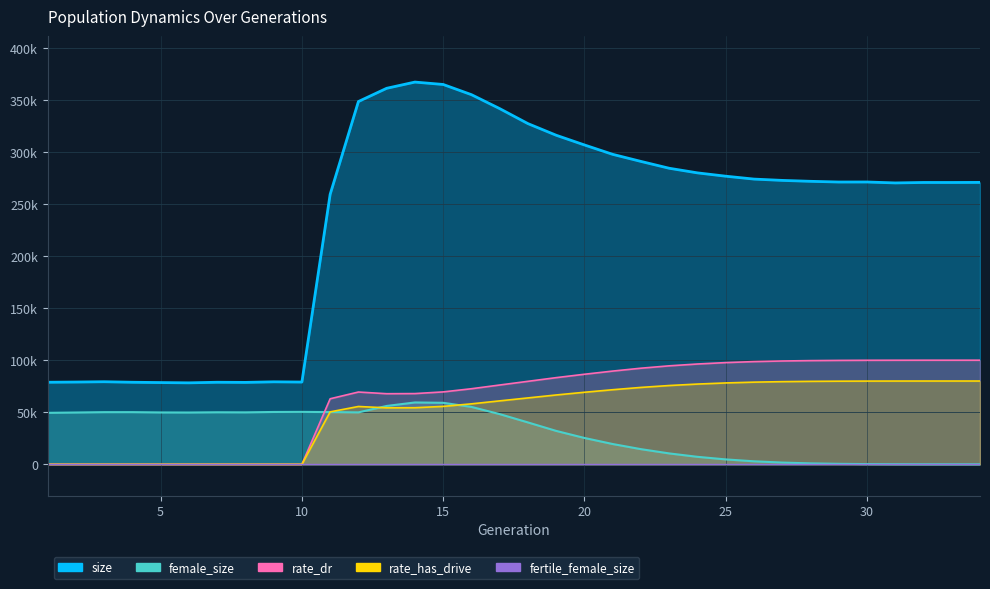

What is the difference between the second highest and minimum values in the rate_dr series?

99997.4